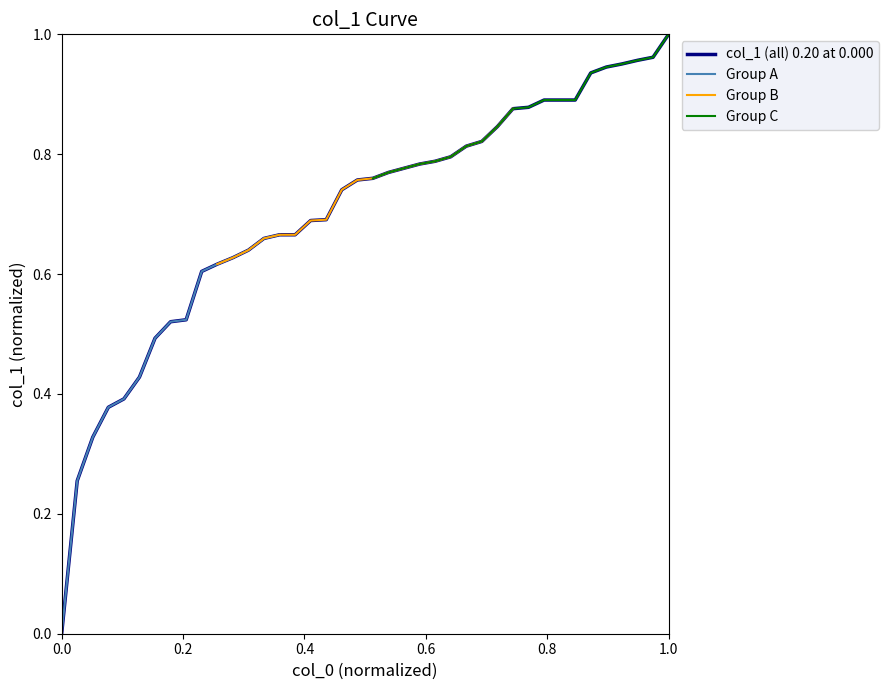

Rank the categories by value from highest to lowest.

40, 39, 38, 37, 36, 35, 32, 33, 34, 31, 30, 29, 28, 27, 26, 25, 24, 23, 22, 21, 20, 19, 18, 17, 15, 16, 14, 13, 12, 11, 10, 9, 8, 7, 6, 5, 4, 3, 2, 1